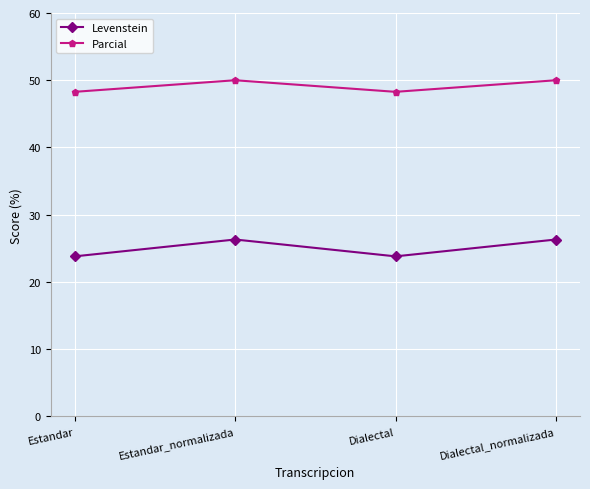

What is the sum of the Levenstein values at Estandar_normalizada and Dialectal_normalizada?

52.6